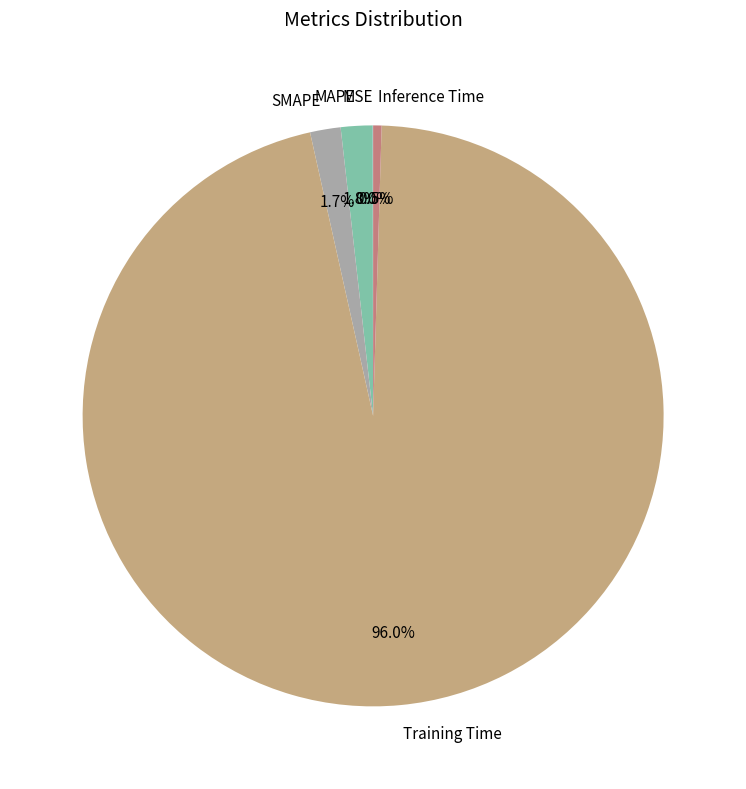

To the nearest percent, what percentage of the pie is Training Time?

96%